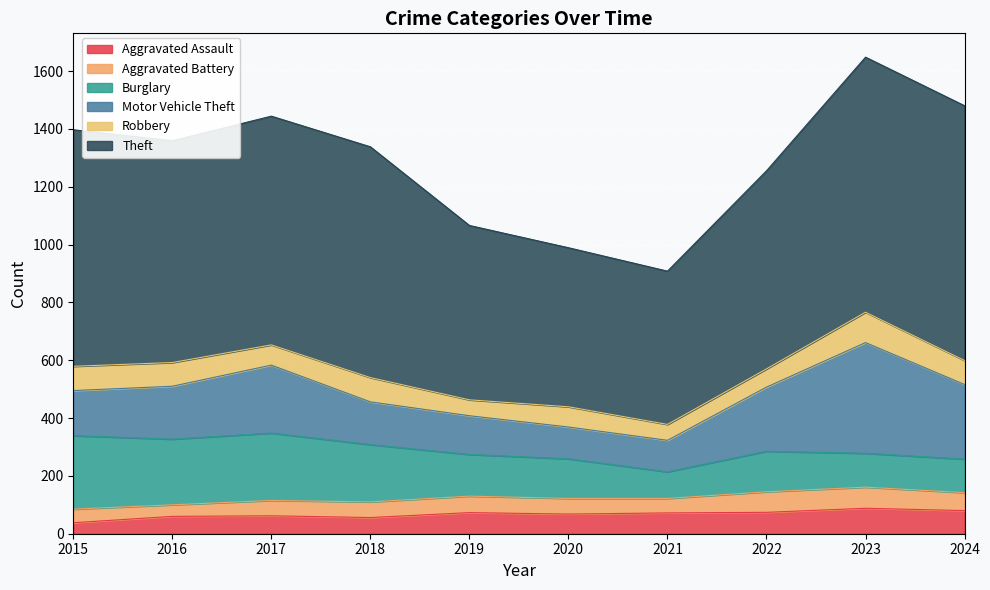

True or false: Motor Vehicle Theft and Theft intersect in this chart.

False